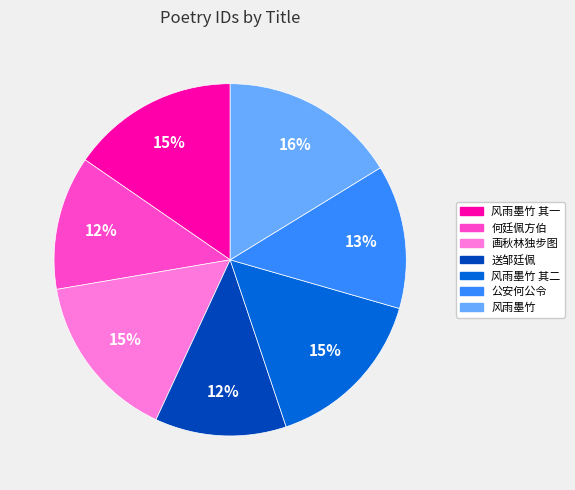

To the nearest percent, what is the difference between the largest and smallest slice percentages?

4%